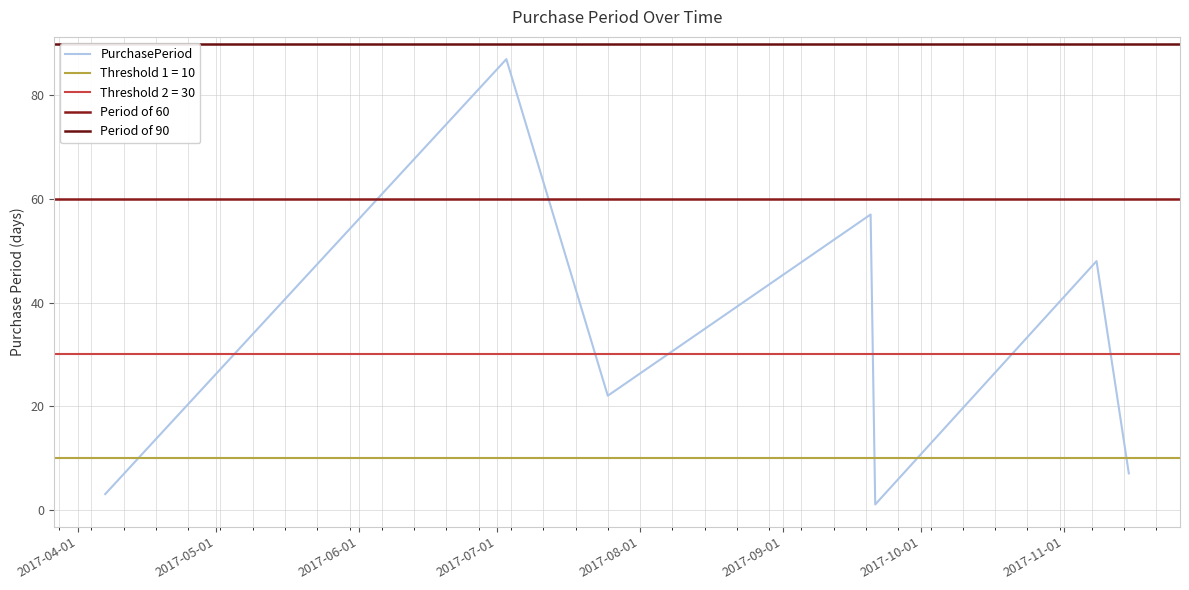

Which has a higher value, 2017-07-03 or 2017-07-25?

2017-07-03